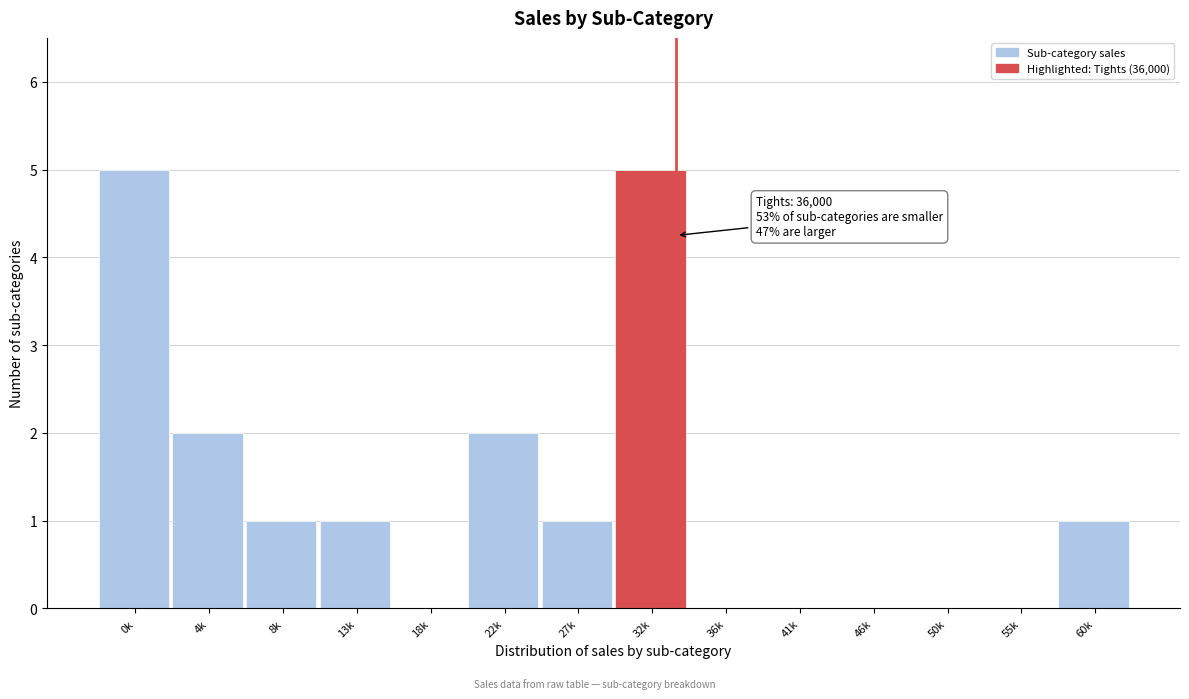

Reading left to right, what are all the values shown in this chart?

0k=5	4k=2	8k=1	13k=1	18k=0	22k=2	27k=1	32k=5	36k=0	41k=0	46k=0	50k=0	55k=0	60k=1